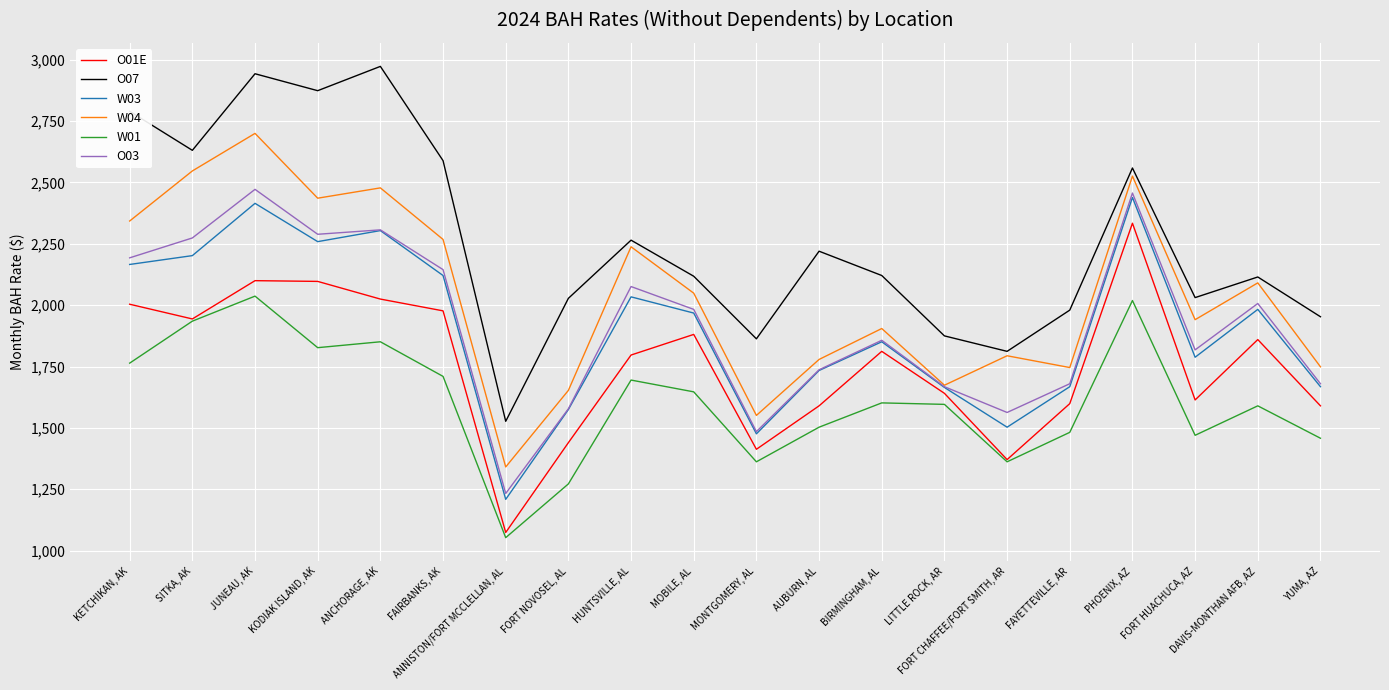

What position from the right is FORT NOVOSEL, AL?

13